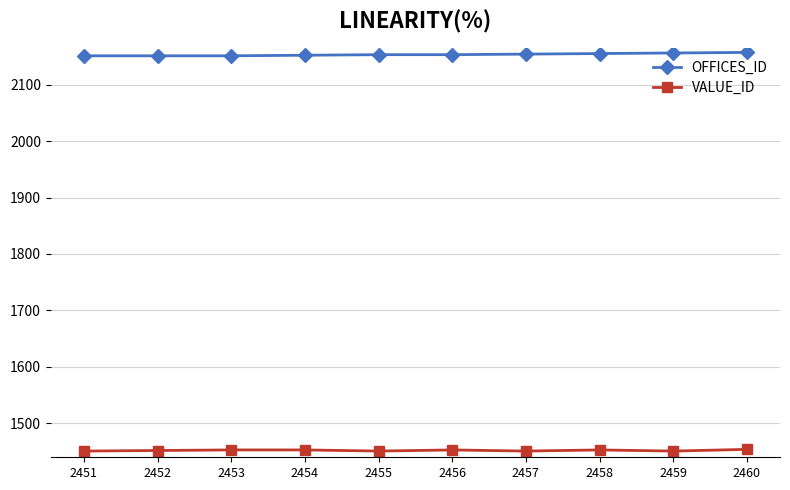

What value does the OFFICES_ID series have at 2457?

2154